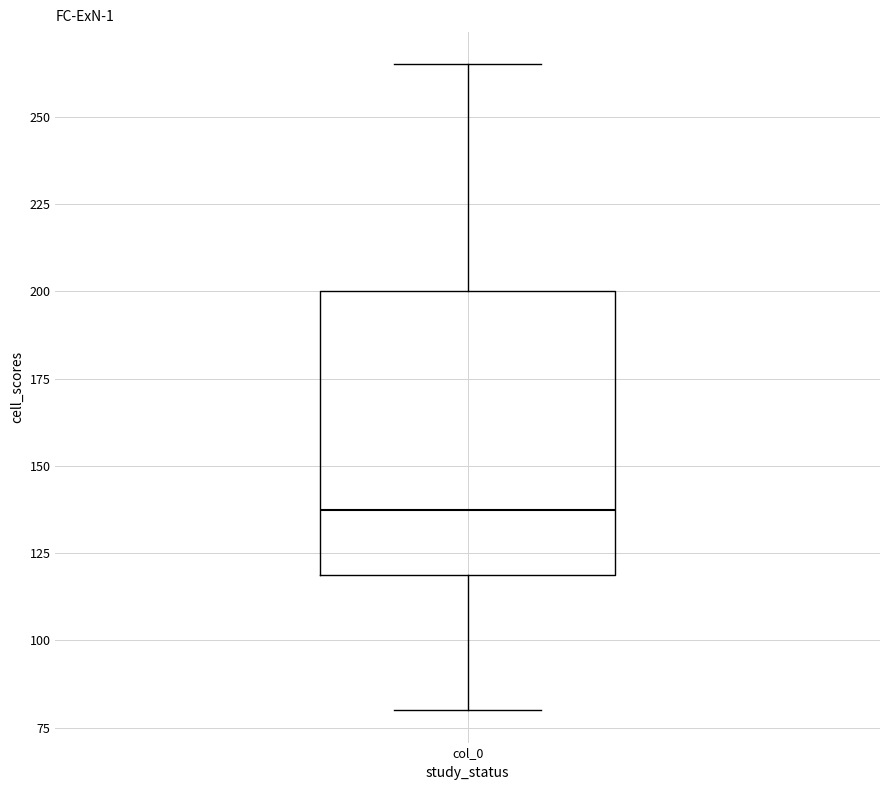

Read this box plot against the y-axis: the position of the median line, the range covered by the box, and the ends of both whiskers. The values are not printed on the chart, so give them approximately, as read against the axis.

median 140, box 120 to 200, whiskers 80 to 265